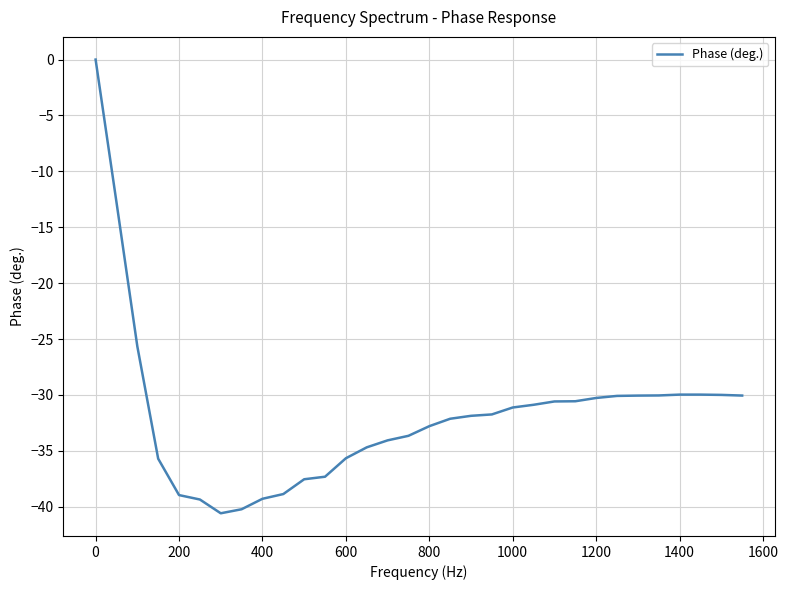

What is the difference between the maximum and minimum values?

40.6